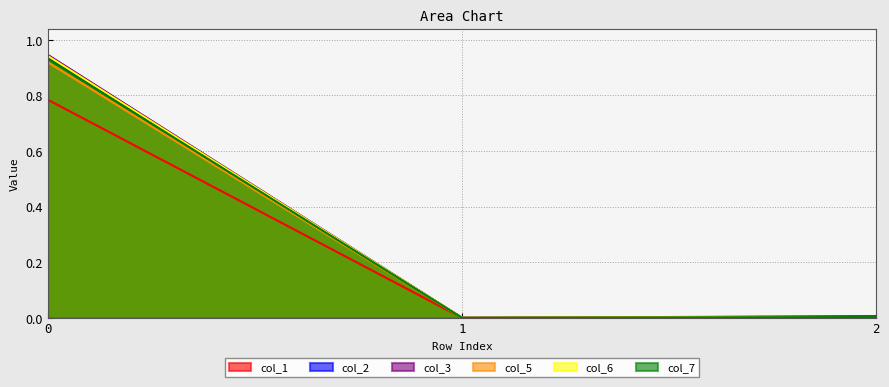

Which series has the largest range (max minus min)?

col_3